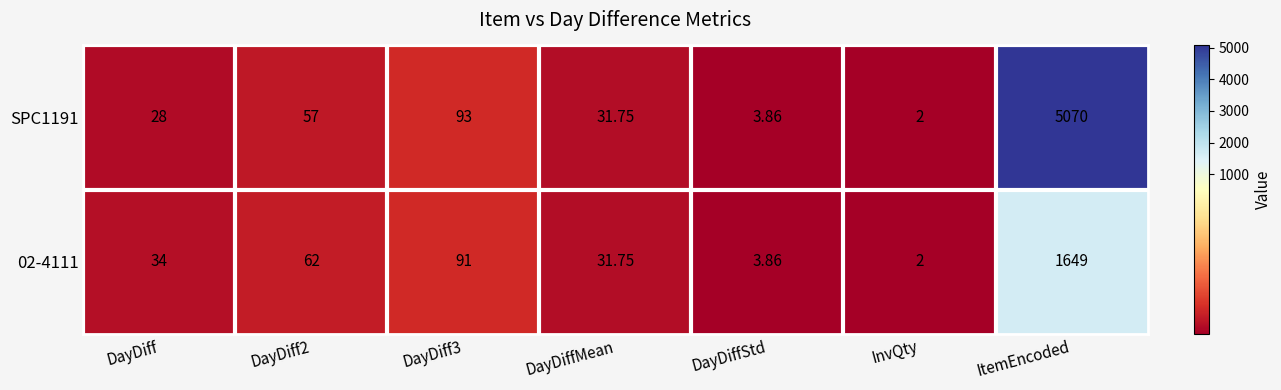

At which category does the chart reach its peak across all series?

ItemEncoded